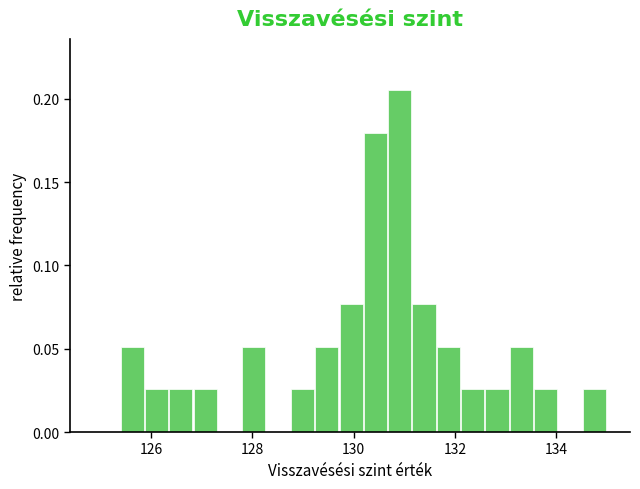

Read against the x-axis, roughly where is the centre of the tallest bar?

131.0